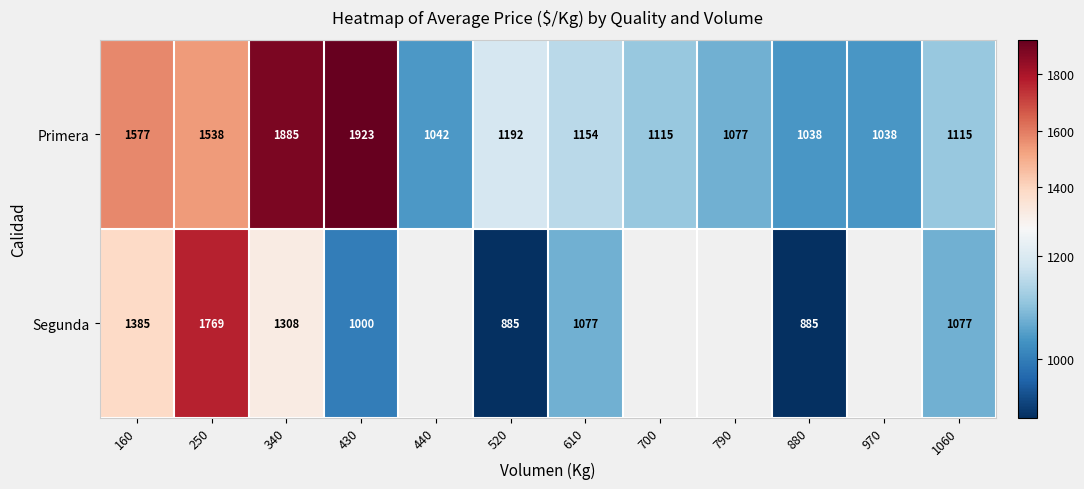

Where is Segunda nearest to the value 1327?

340